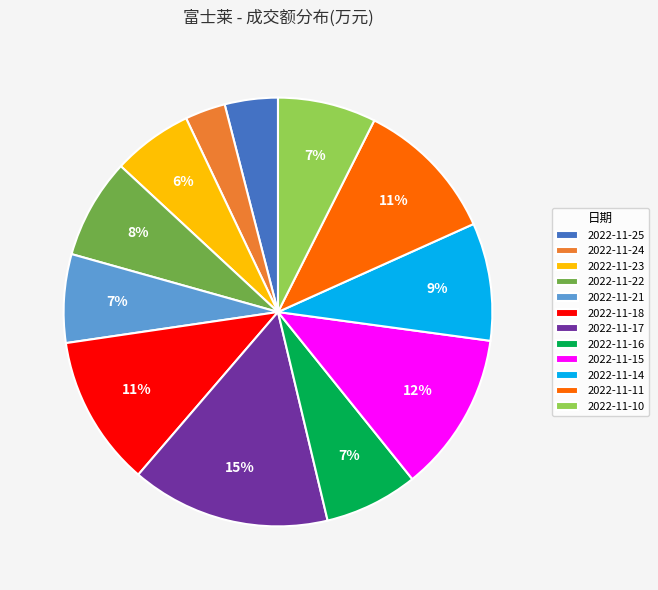

True or false: 2022-11-16 accounts for 20% of the total.

False